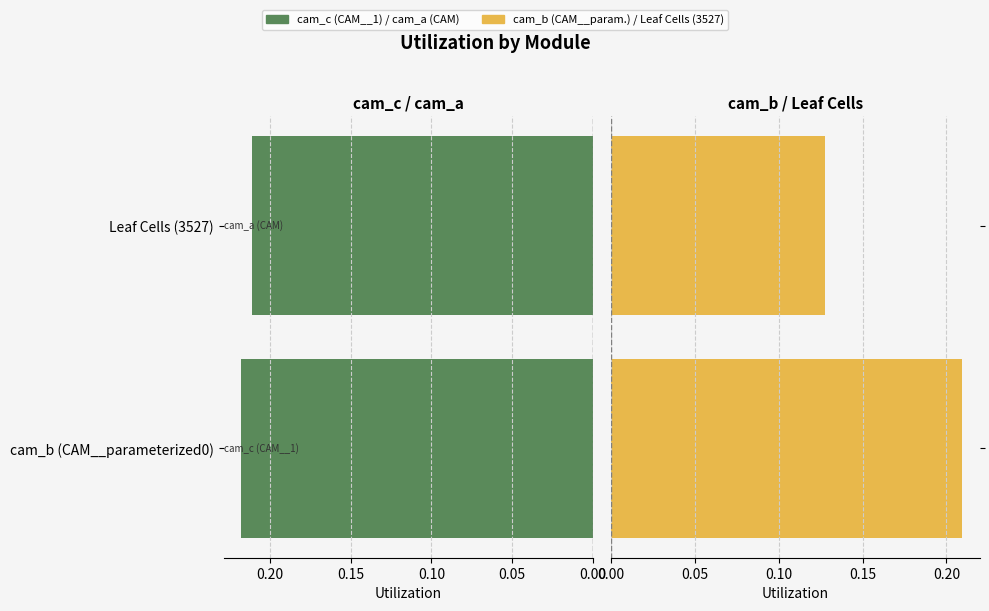

Rank the series by their maximum value, from lowest to highest.

cam_b / Leaf Cells, cam_c / cam_a